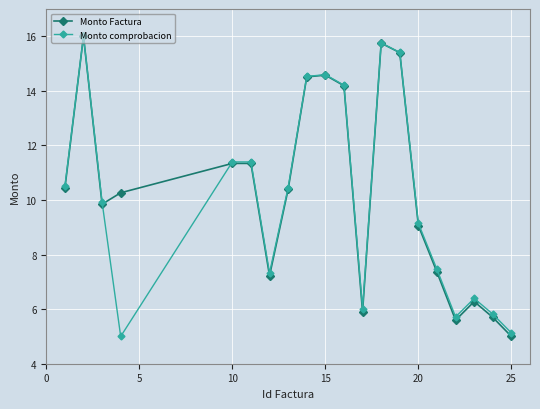

What is the value of the Monto comprobacion point at the 15th from the left?

9.1